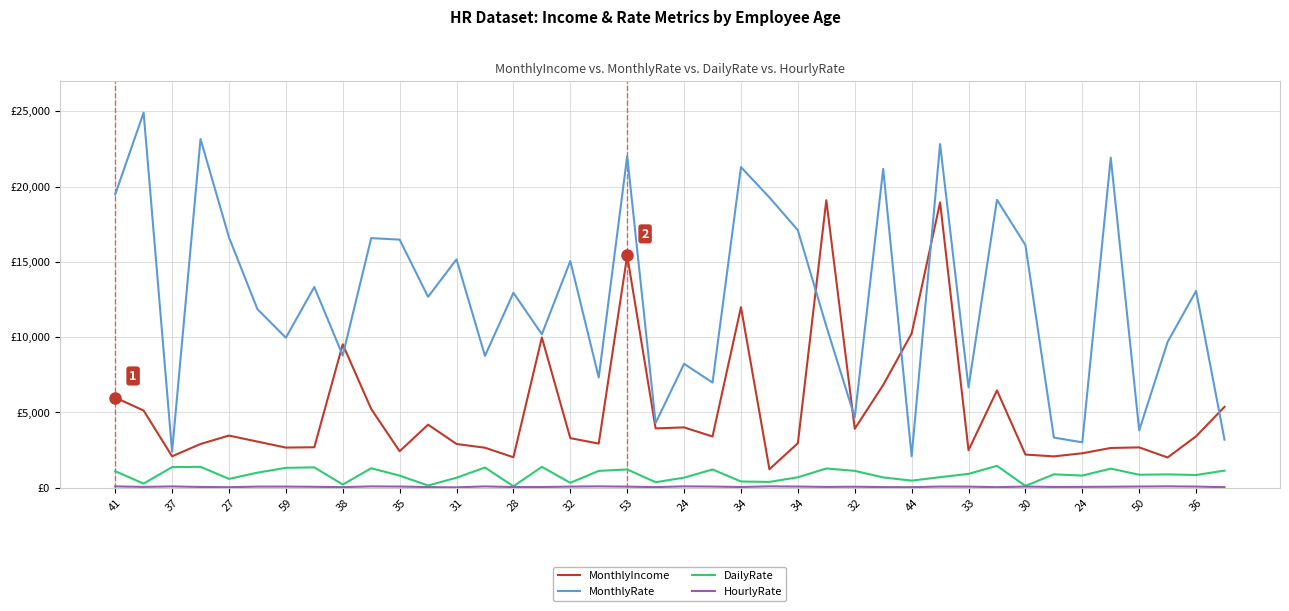

Does the chart have visible grid lines?

Yes